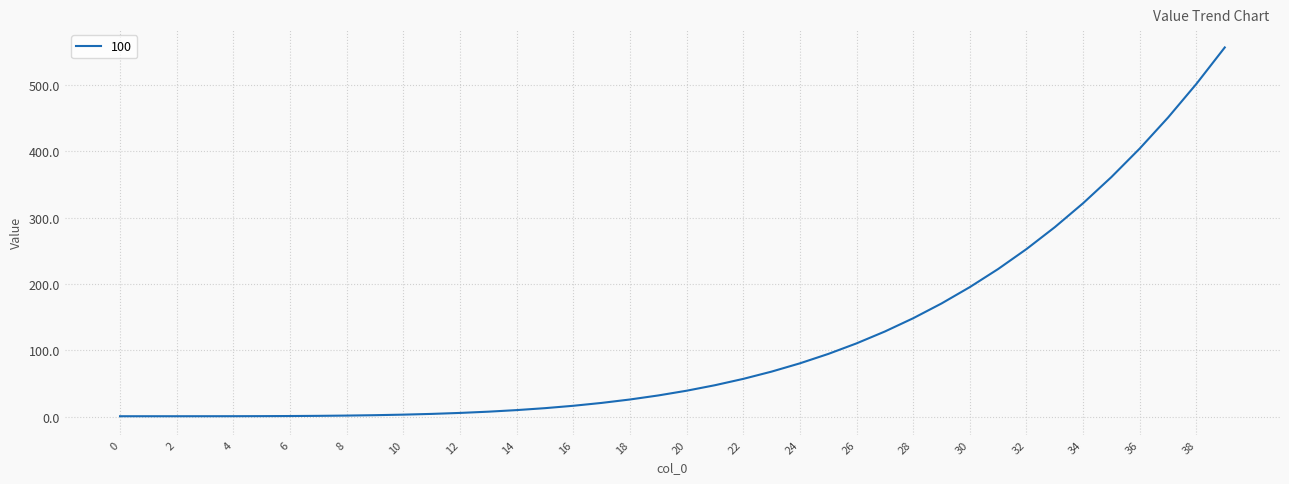

What is the maximum value shown in the chart?

556.2